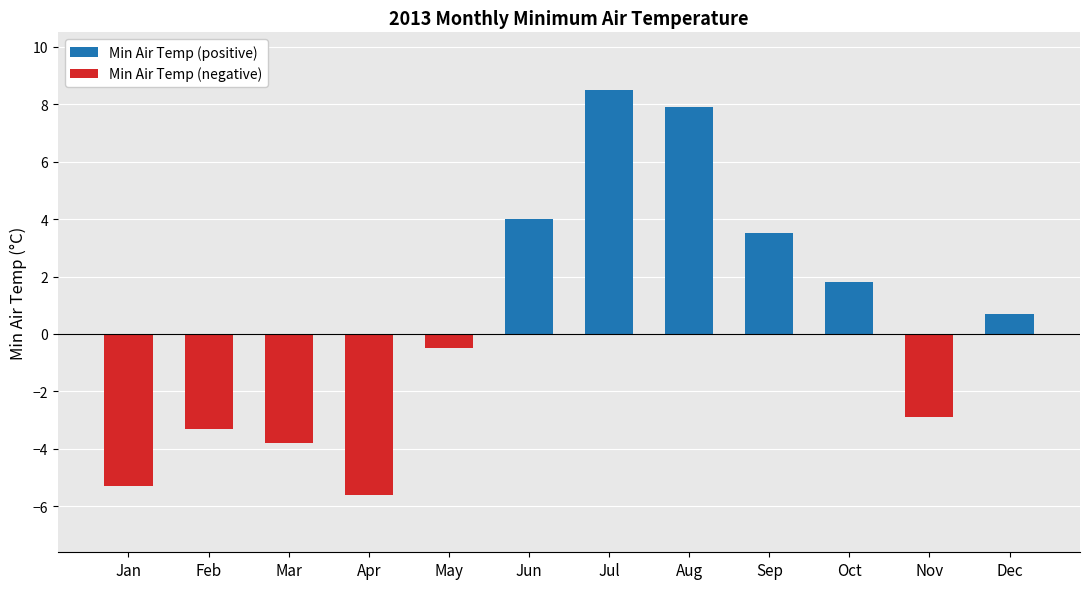

Does the chart contain stacked bars?

No